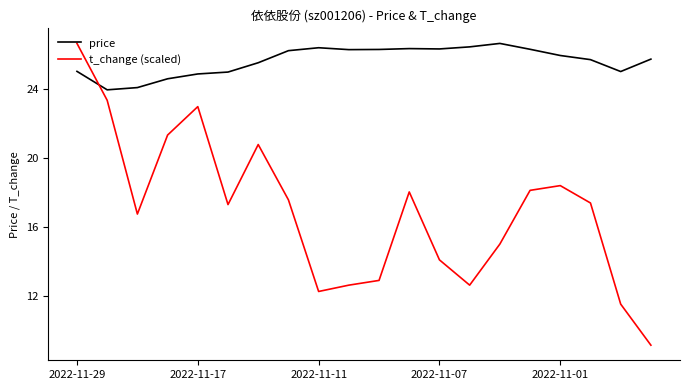

Rank the series by their average value, from highest to lowest.

price, t_change (scaled)